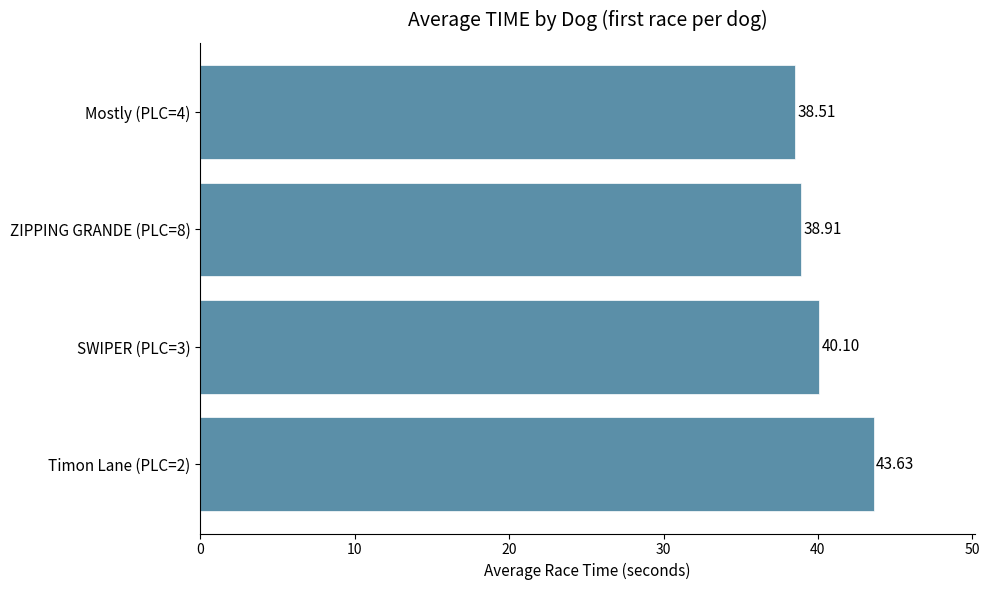

Which has a higher value, ZIPPING GRANDE (PLC=8) or SWIPER (PLC=3)?

SWIPER (PLC=3)